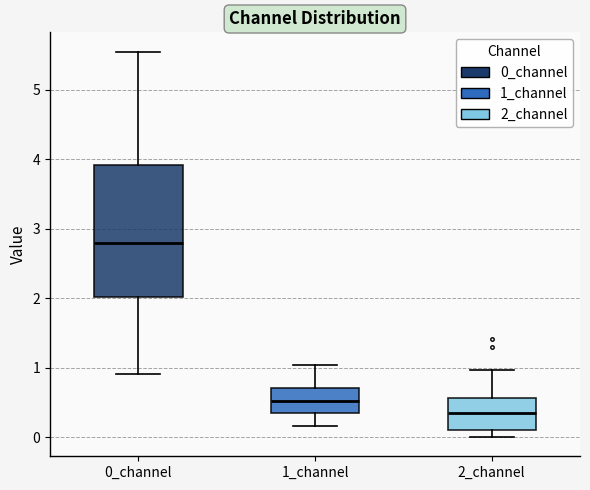

Comparing the boxes themselves (not the whiskers), which one is the tallest?

0_channel